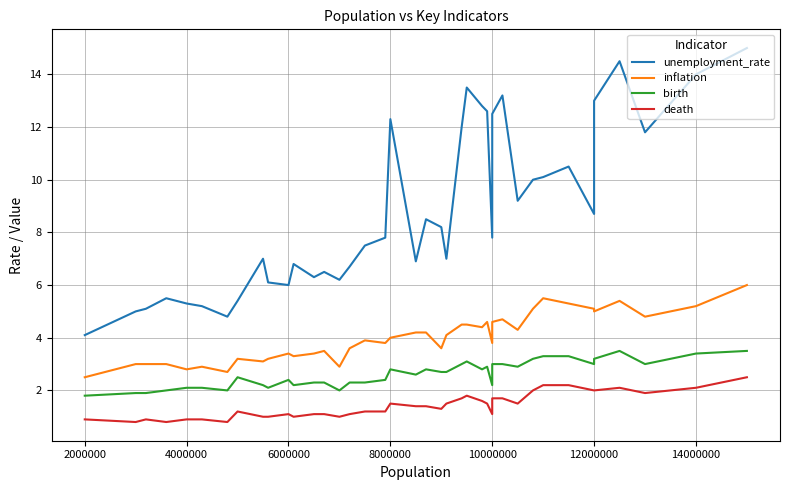

What is the maximum value shown in the chart?

15.0